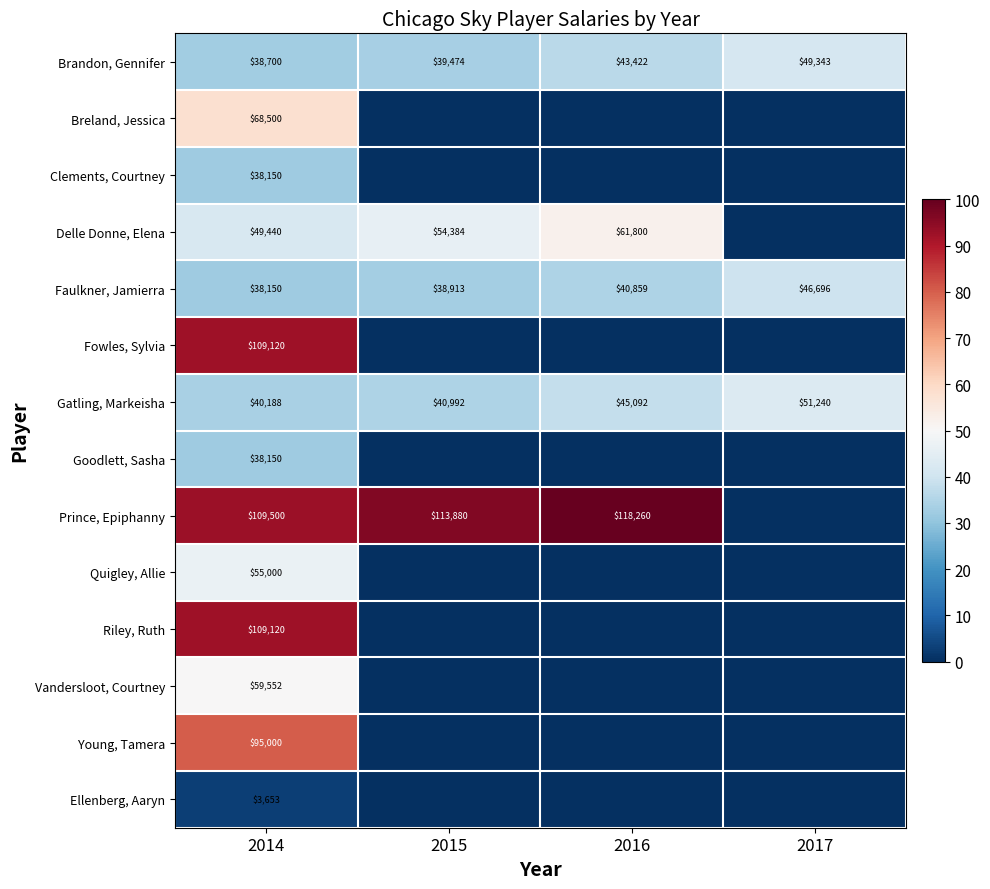

True or false: Faulkner, Jamierra has a value of 10.3 at 2014.

False